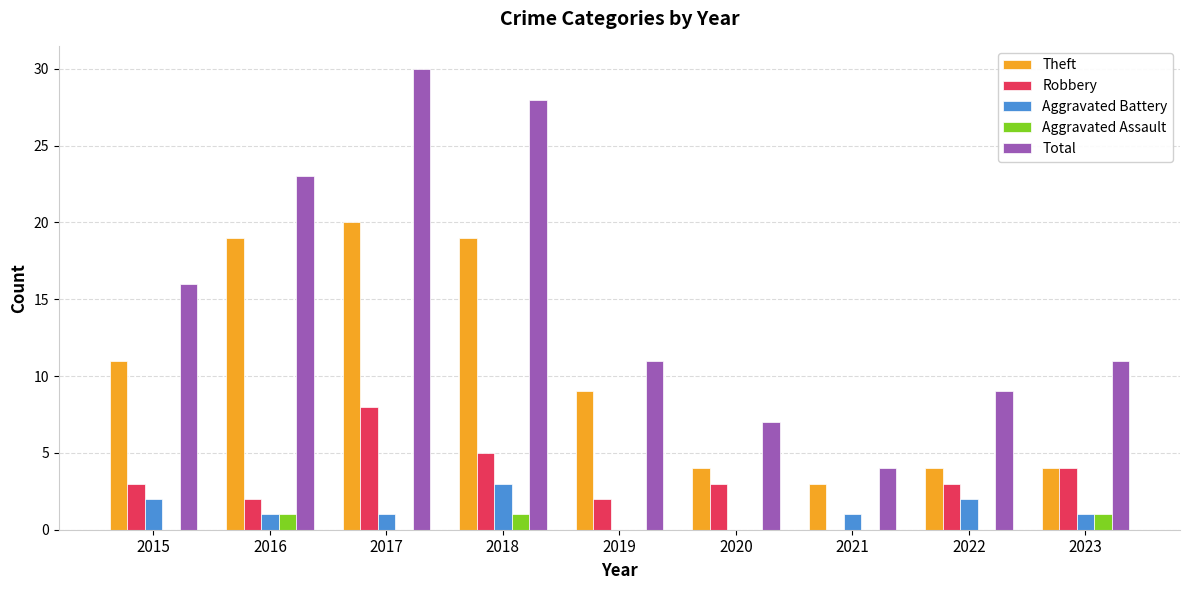

Where is Theft nearest to the value 11?

2015